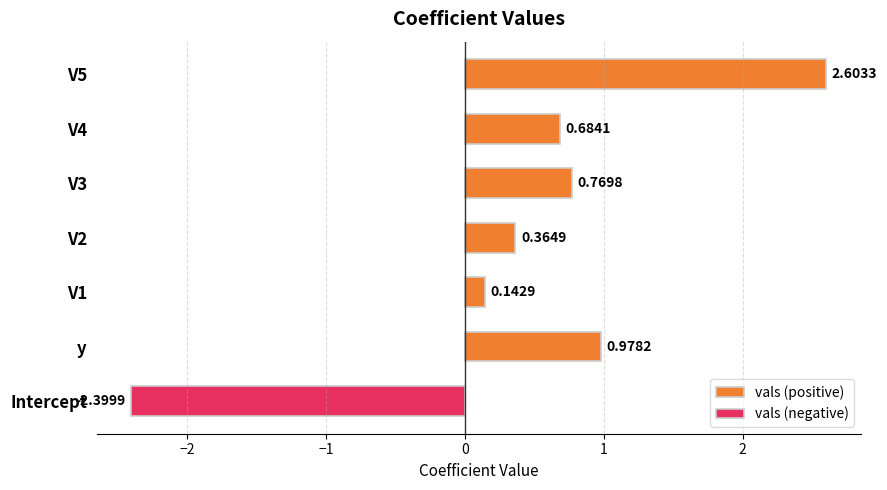

How many distinct data groups are displayed?

2